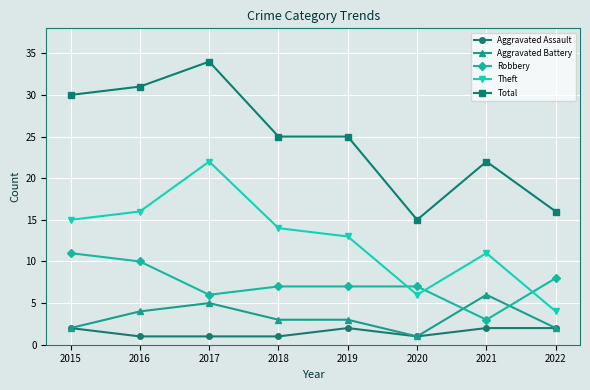

What is the sum of all Robbery values?

59